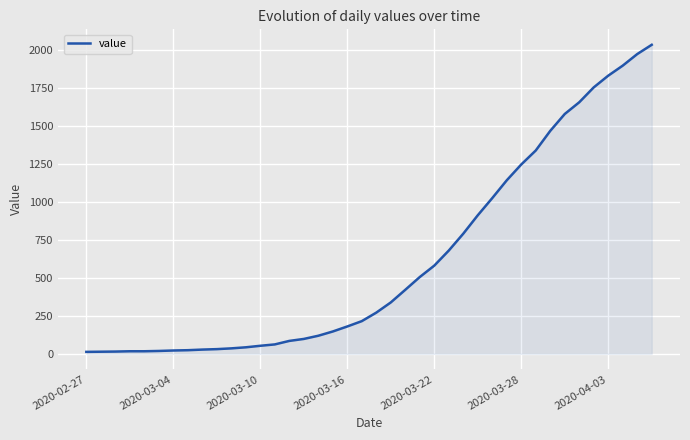

What is the greatest value displayed?

2032